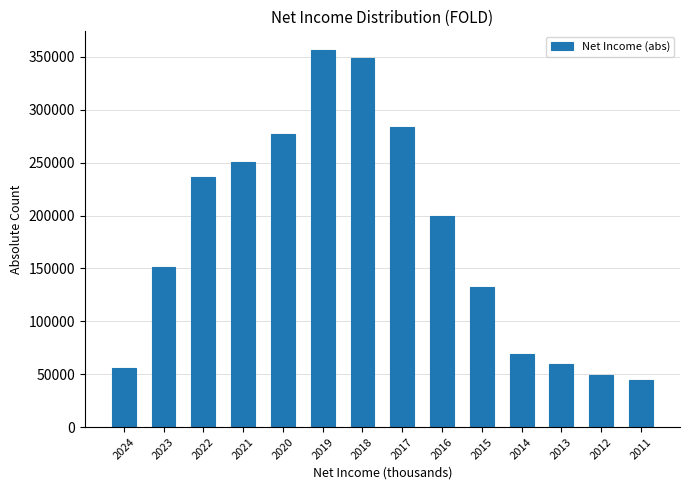

Reading left to right, extract all data points from this chart.

56100	151600	236600	250500	276900	356400	349000	284000	200000	132100	68900	59600	48800	44400